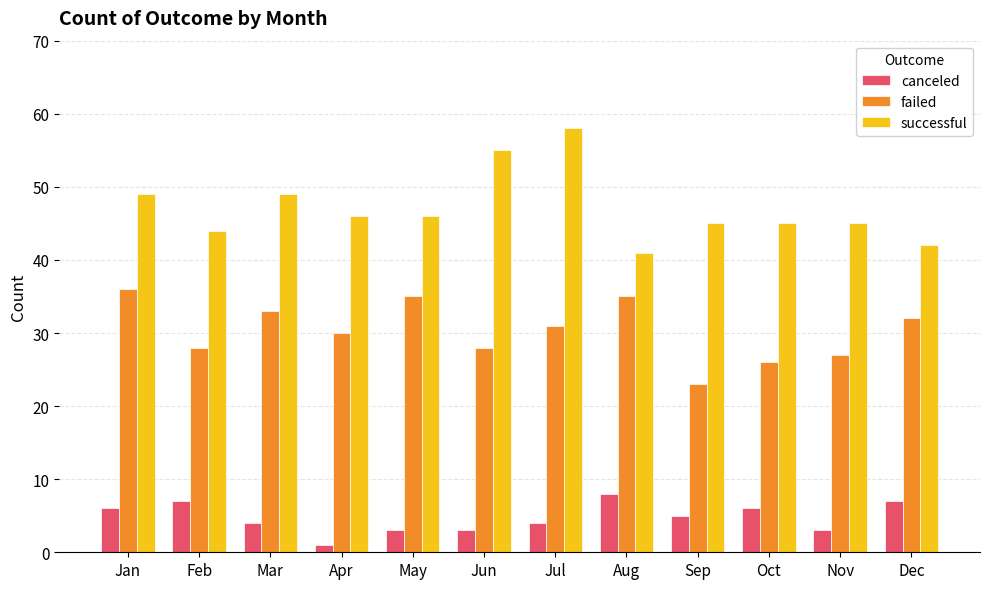

How many bars are there in each group?

3